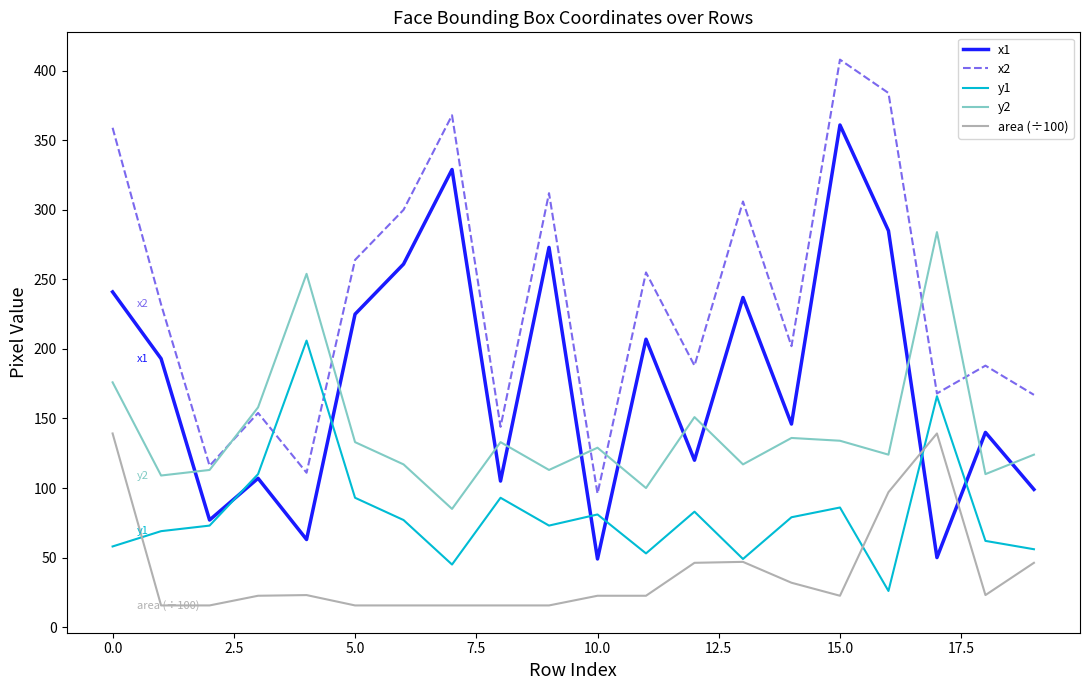

Rank the series by their maximum value, from lowest to highest.

area (÷100), y1, y2, x1, x2